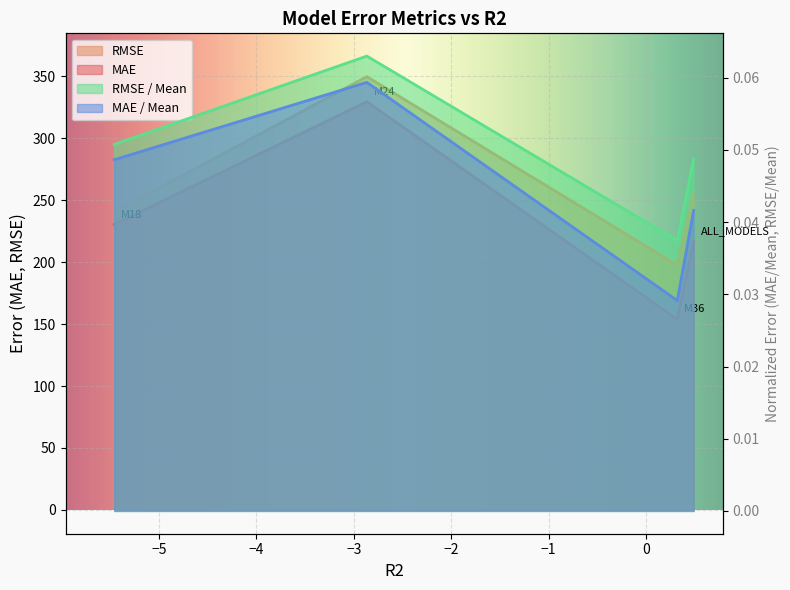

What is the label of the 1st point from the right?

ALL_MODELS